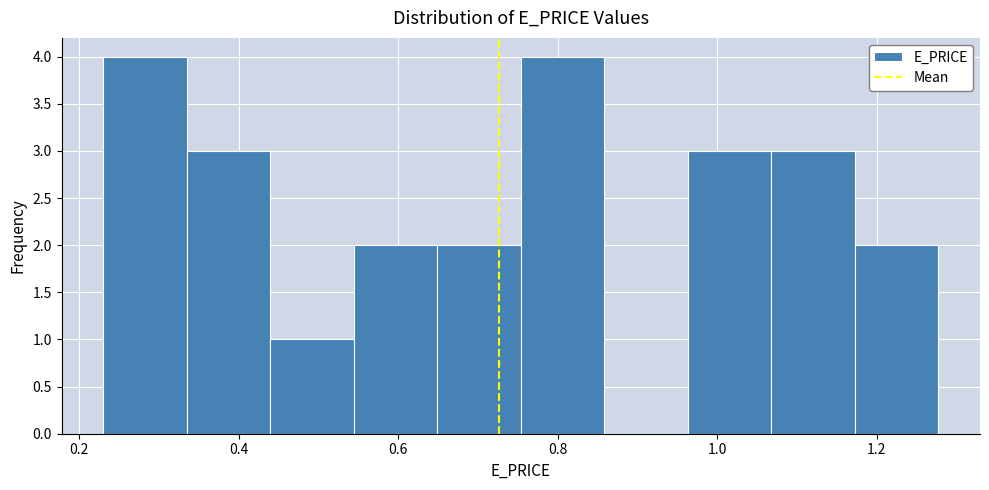

Reading left to right, transcribe this chart: for each bar, give the range it covers on the x-axis and its height. Neither the bar edges nor the heights are printed on the chart, so give them approximately, as read against the axes.

0.24 to 0.34: 4
0.34 to 0.44: 3
0.44 to 0.54: 1
0.54 to 0.64: 2
0.64 to 0.76: 2
0.76 to 0.86: 4
0.86 to 0.96: 0
0.96 to 1.06: 3
1.06 to 1.18: 3
1.18 to 1.28: 2